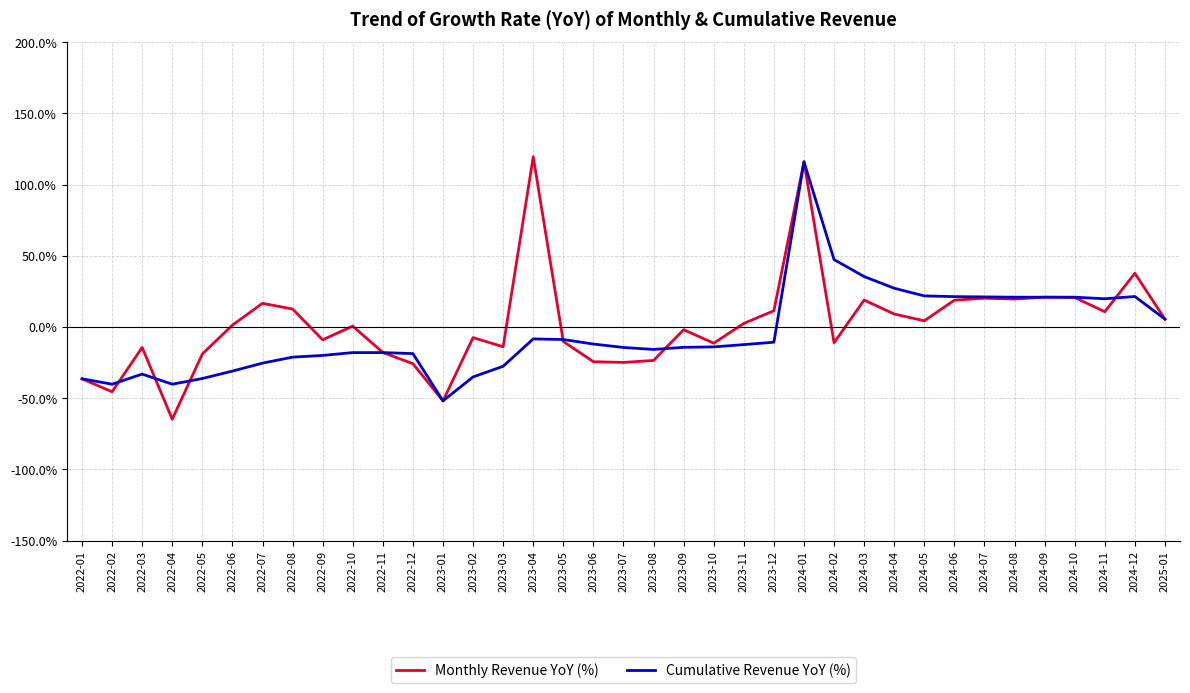

What is the spread (max minus min) of values at 2023-08?

7.7